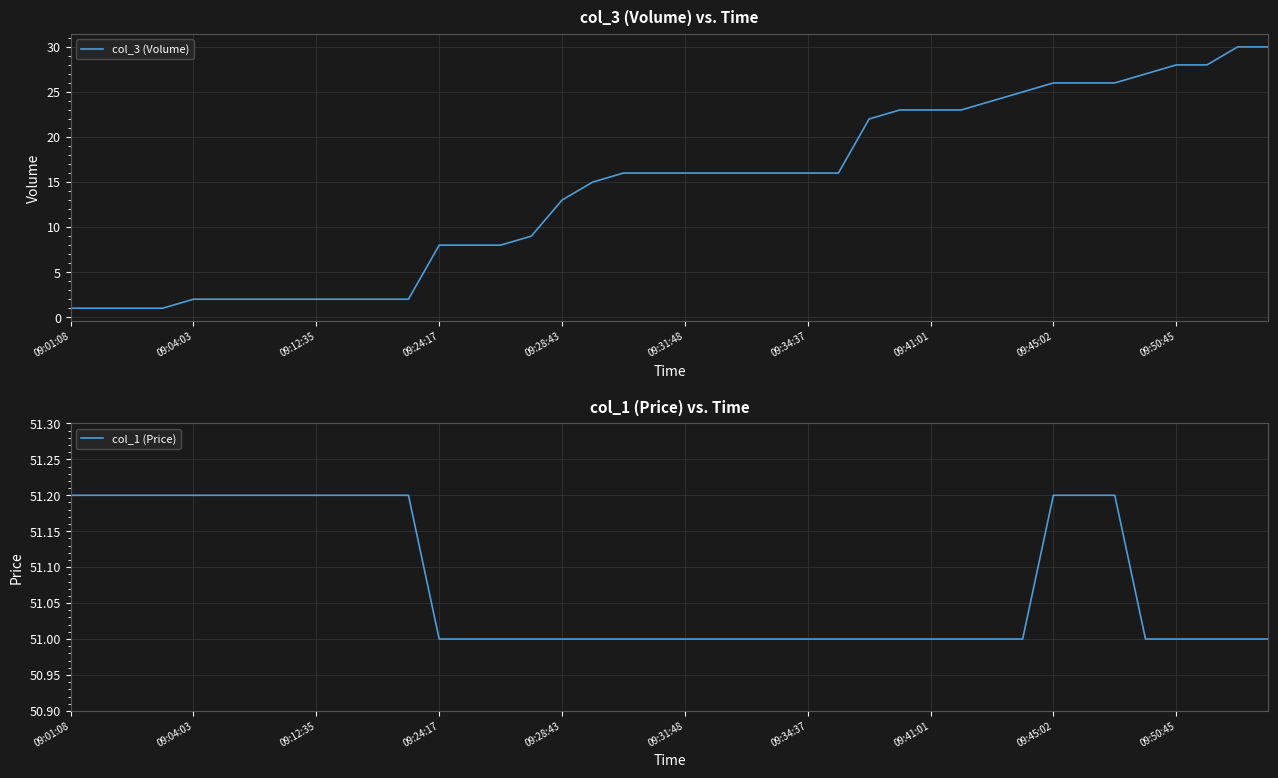

True or false: col_1 (Price) and col_3 (Volume) cross at least once.

False